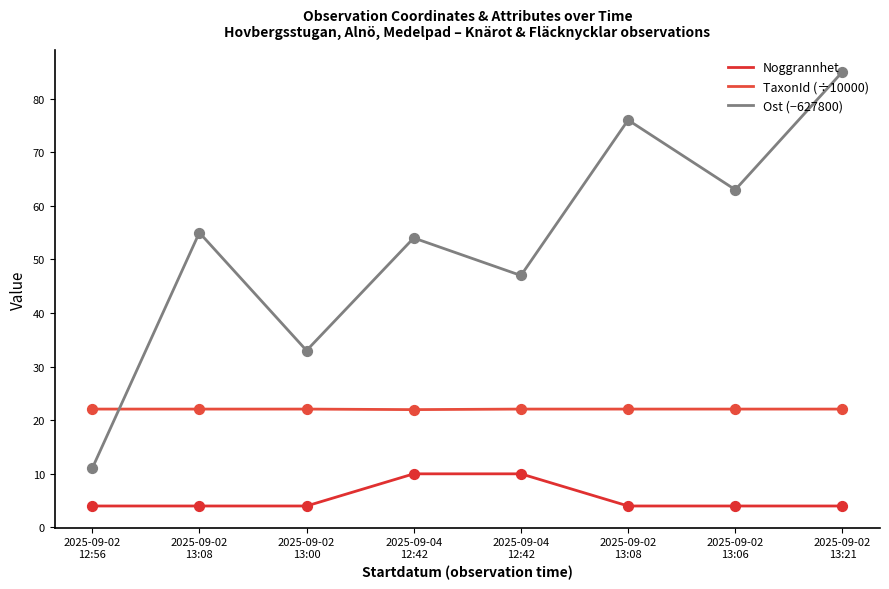

Which series has the largest total across all categories?

Ost (−627800)